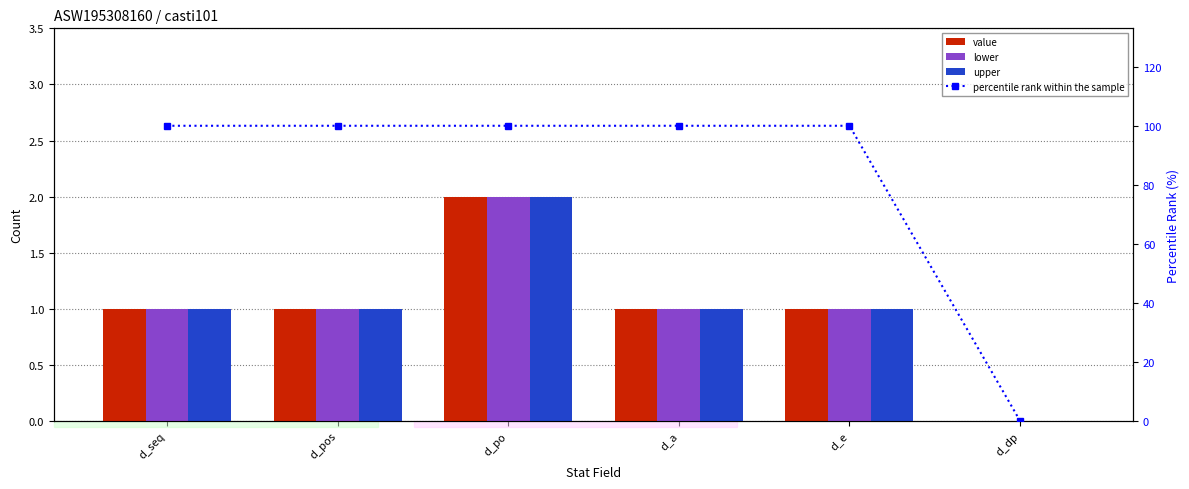

Between d_po and d_seq, which is larger?

d_po